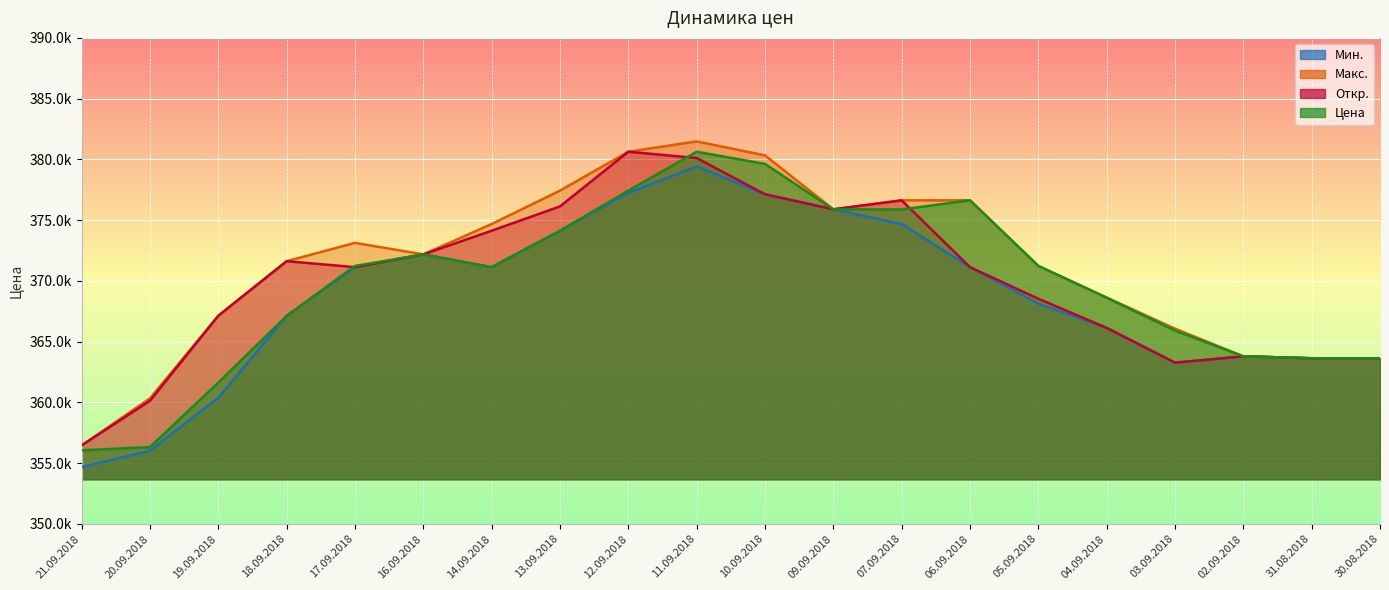

Which series has the largest total across all categories?

Макс.